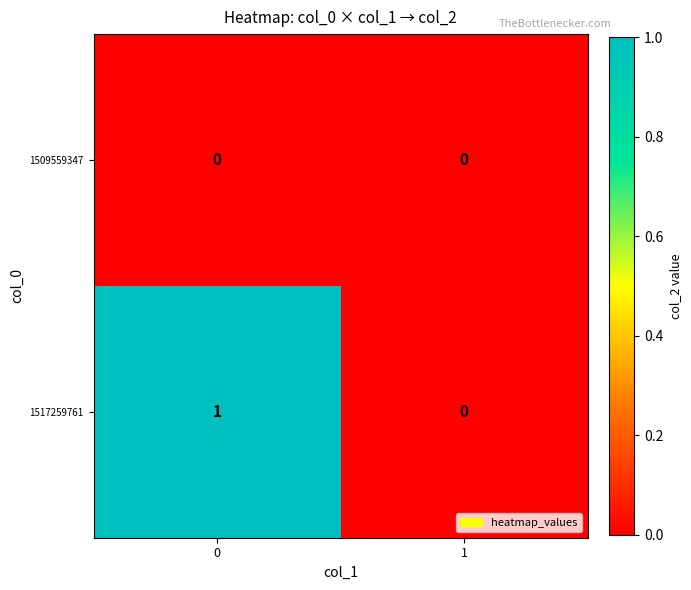

Which series has the largest total across all categories?

1517259761